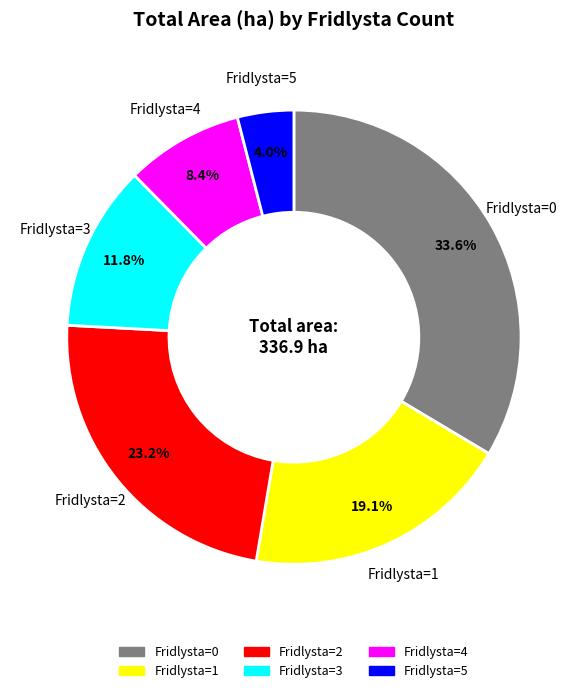

Is there a majority slice in this chart?

No